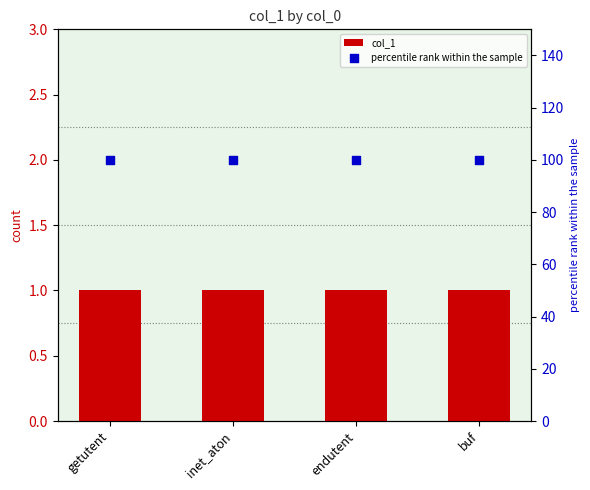

What is the total value across all series at getutent?

101